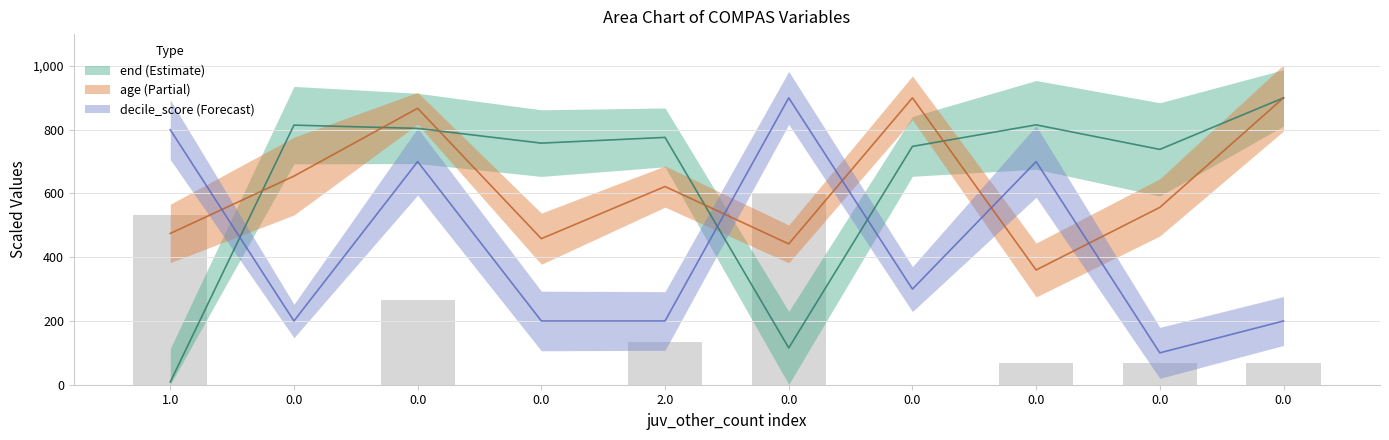

Is it true that end equals 394.0 at 0.0?

False